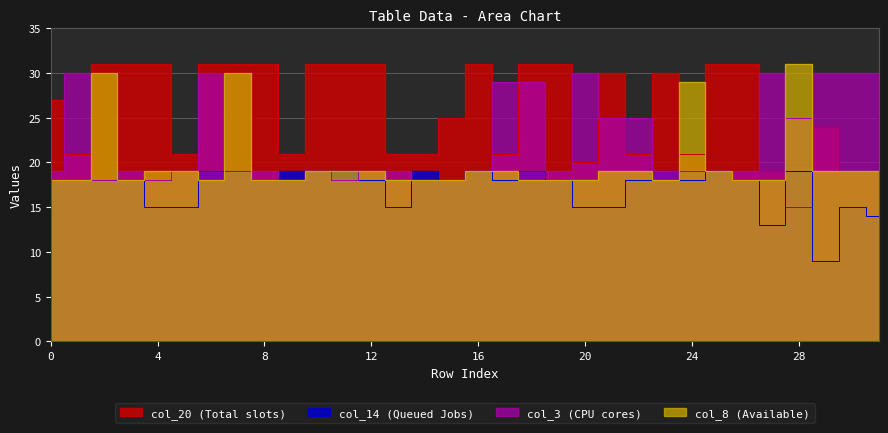

Does the chart display data point markers on the line(s)?

No